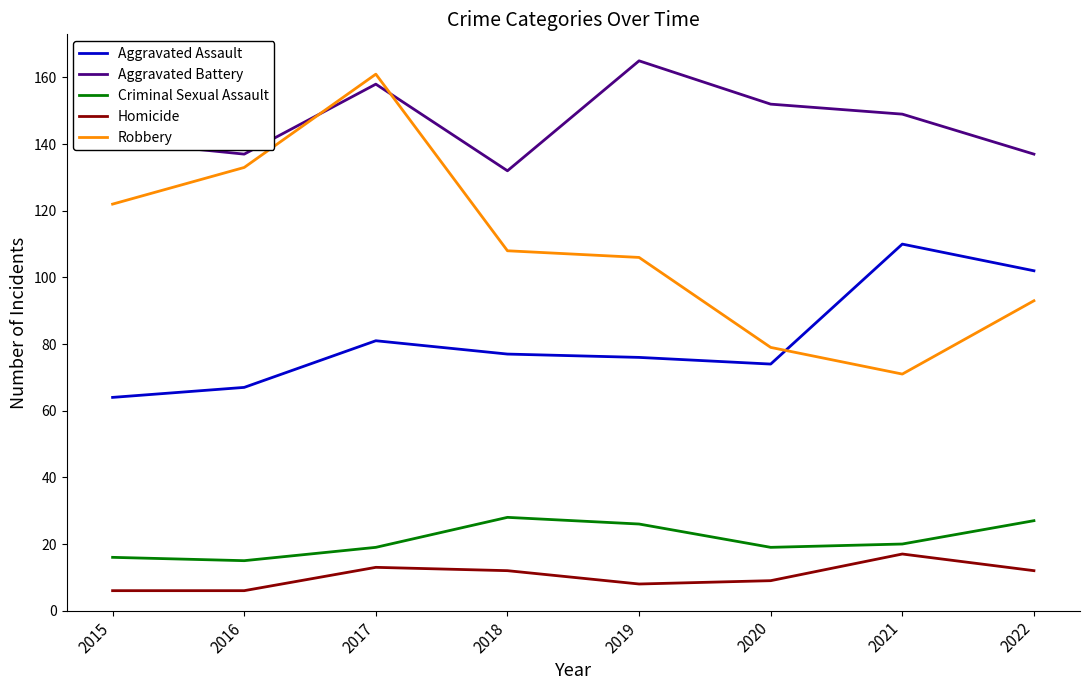

Where does the Criminal Sexual Assault series first go above 20?

2018